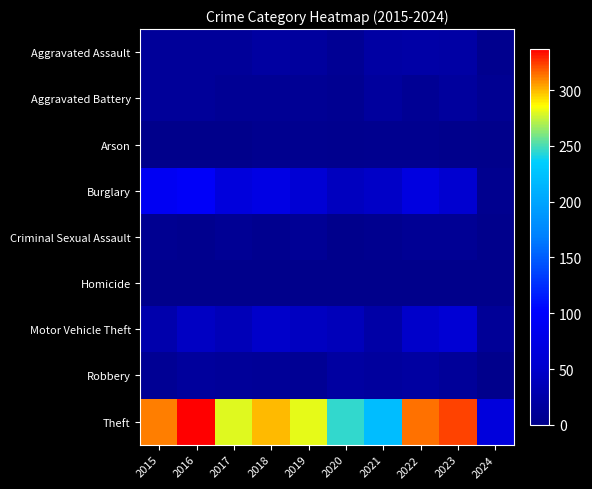

Reading right to left, what are all the values shown in this chart?

Aggravated Assault: 2024=3	2023=22	2022=23	2021=21	2020=9	2019=16	2018=19	2017=12	2016=13	2015=12
Aggravated Battery: 2024=7	2023=16	2022=9	2021=17	2020=6	2019=8	2018=8	2017=9	2016=13	2015=13
Arson: 2024=0	2023=2	2022=4	2021=4	2020=3	2019=4	2018=4	2017=1	2016=0	2015=1
Burglary: 2024=4	2023=54	2022=70	2021=47	2020=42	2019=58	2018=75	2017=67	2016=96	2015=90
Criminal Sexual Assault: 2024=2	2023=8	2022=8	2021=5	2020=2	2019=10	2018=4	2017=9	2016=3	2015=6
Homicide: 2024=0	2023=0	2022=0	2021=0	2020=1	2019=0	2018=0	2017=1	2016=1	2015=0
Motor Vehicle Theft: 2024=11	2023=58	2022=50	2021=23	2020=37	2019=43	2018=50	2017=36	2016=44	2015=27
Robbery: 2024=2	2023=12	2022=19	2021=16	2020=19	2019=9	2018=11	2017=13	2016=15	2015=8
Theft: 2024=66	2023=323	2022=314	2021=221	2020=245	2019=281	2018=300	2017=280	2016=337	2015=311